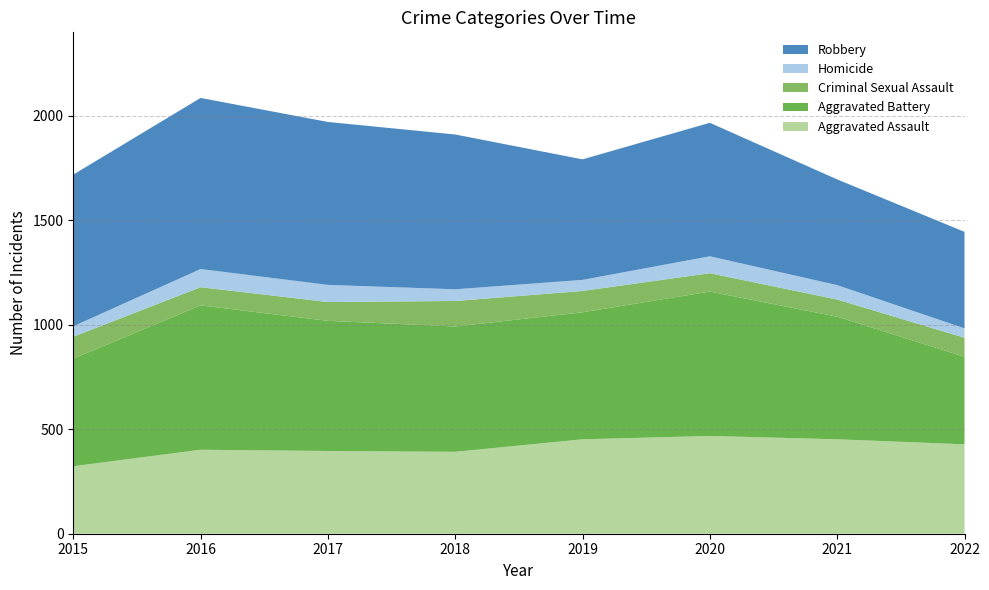

Reading left to right, transcribe all the data shown in this chart.

Aggravated Assault: 323	402	396	392	452	468	452	428
Aggravated Battery: 515	691	623	600	608	691	587	419
Criminal Sexual Assault: 105	87	90	122	102	88	82	91
Homicide: 50	87	82	56	53	81	69	45
Robbery: 726	819	780	741	577	639	506	462